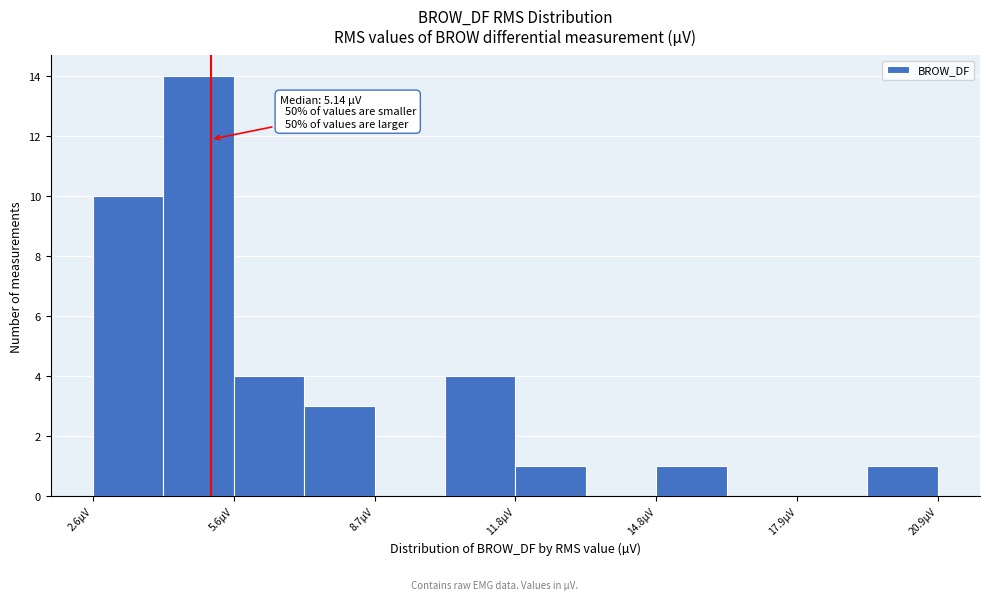

Read against the x-axis, roughly where is the centre of the tallest bar?

5.0